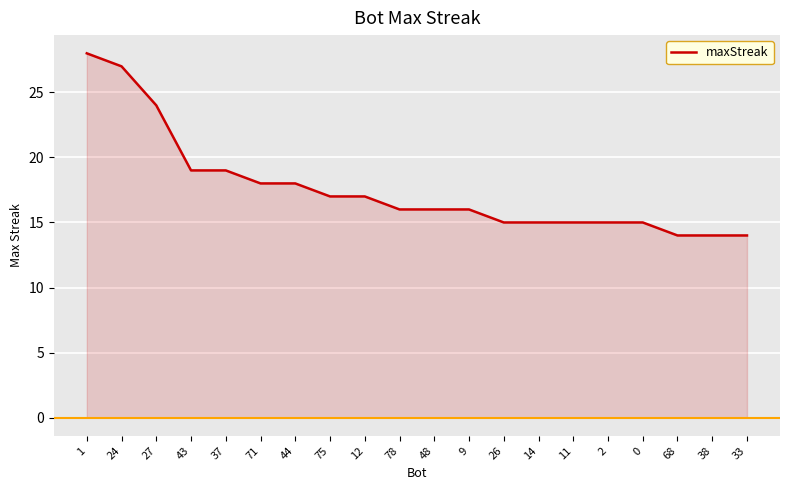

What position from the right is 48?

10